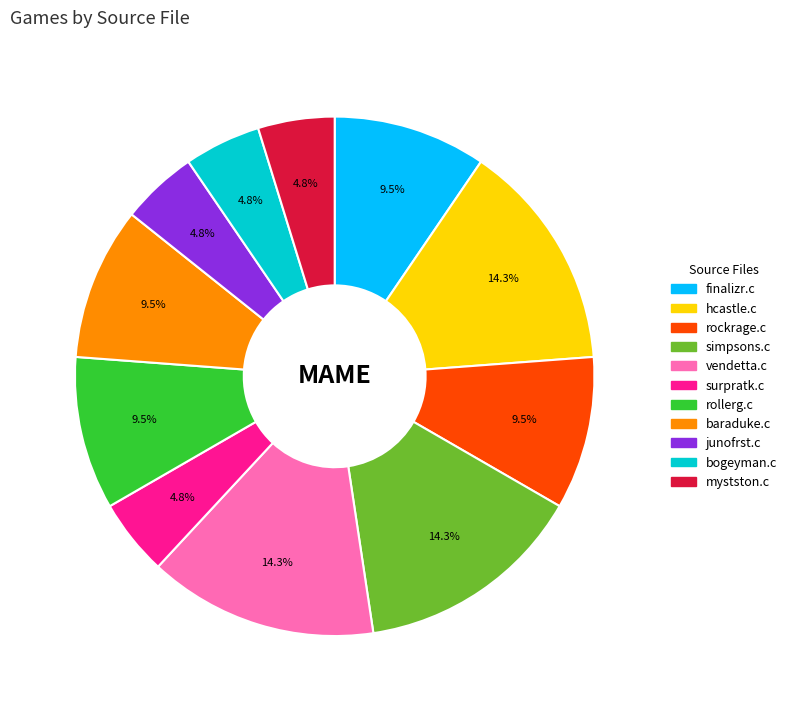

What percentage is the mystston.c slice, to the nearest percent?

5%